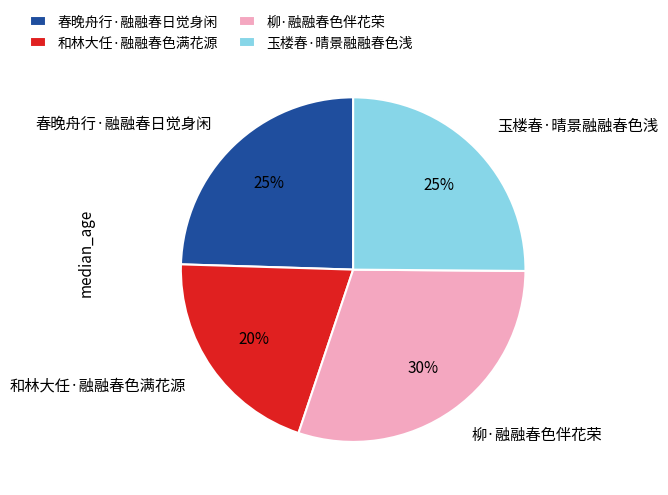

True or false: 和林大任·融融春色满花源 accounts for 35% of the total.

False